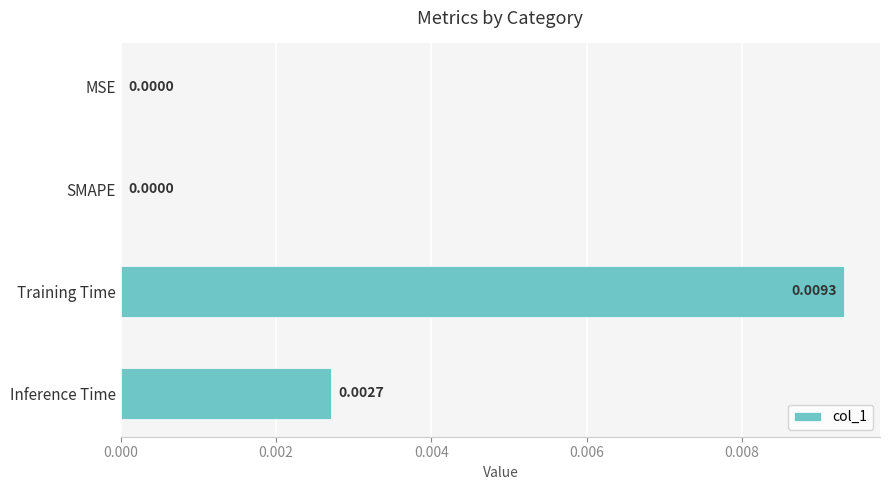

Are the bars horizontal?

Yes